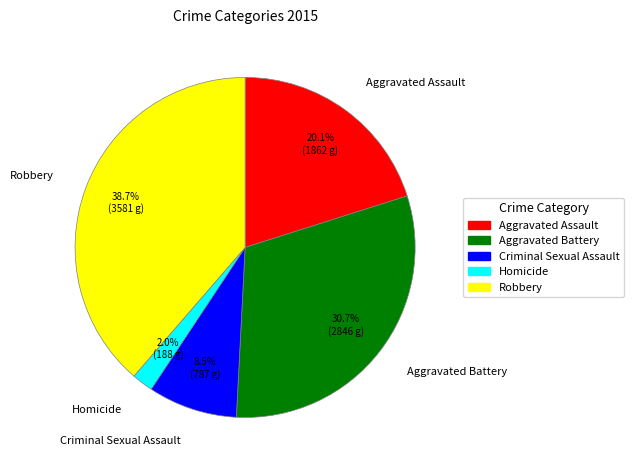

Approximately how many times larger is the value at Aggravated Assault compared to Aggravated Battery?

0.7